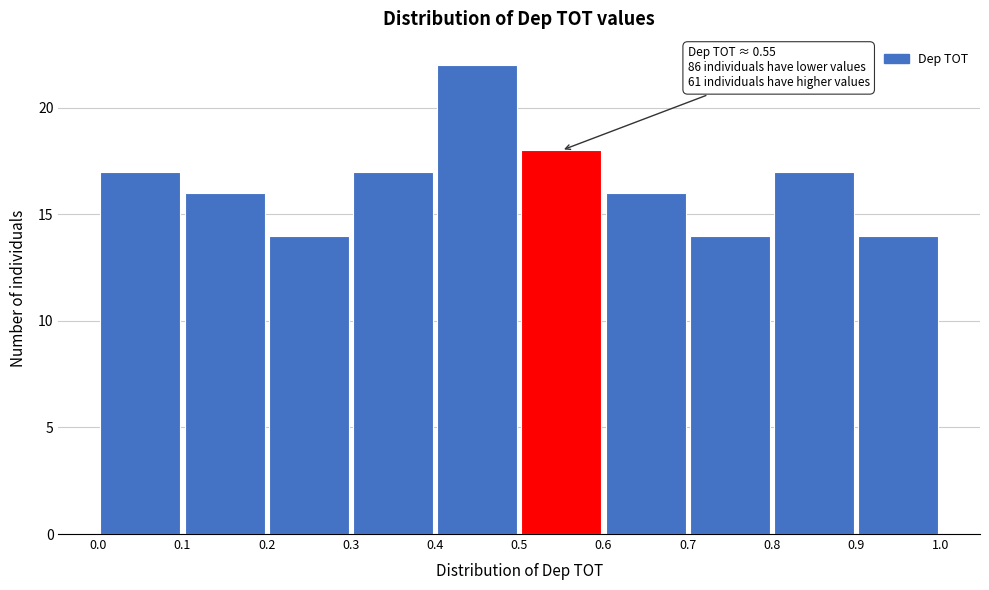

Which range on the x-axis has the tallest bar?

0.4 to 0.5